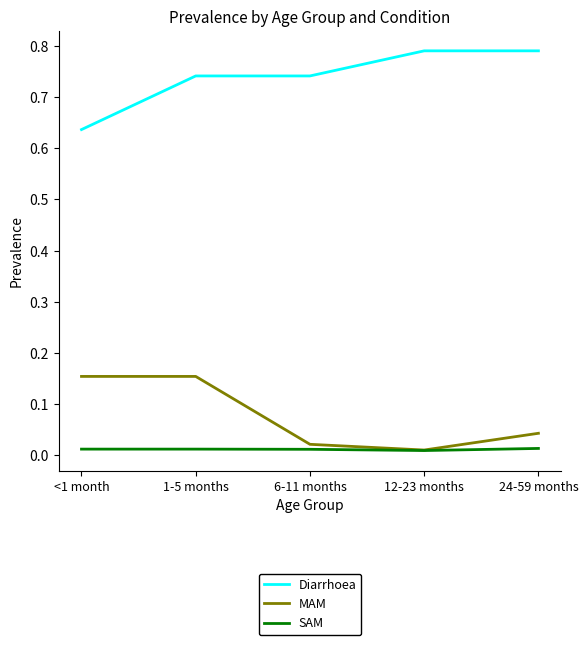

The Diarrhoea series shows 0.5 at 12-23 months. True or false?

False